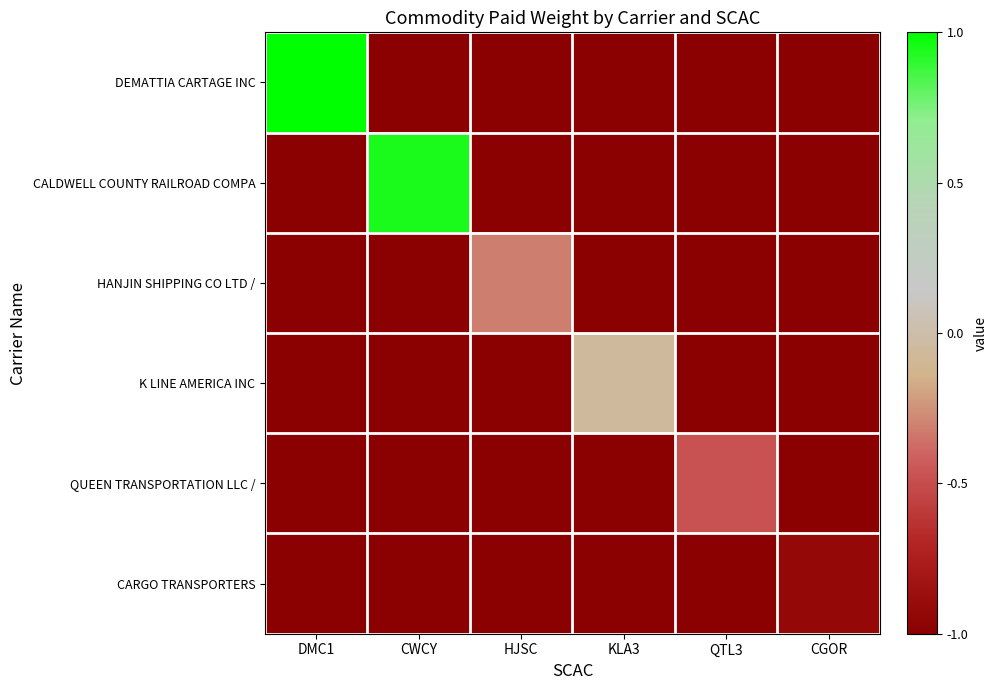

List the series in order of their peak value, highest first.

DEMATTIA CARTAGE INC, CALDWELL COUNTY RAILROAD COMPA, K LINE AMERICA INC, HANJIN SHIPPING CO LTD /, QUEEN TRANSPORTATION LLC /, CARGO TRANSPORTERS